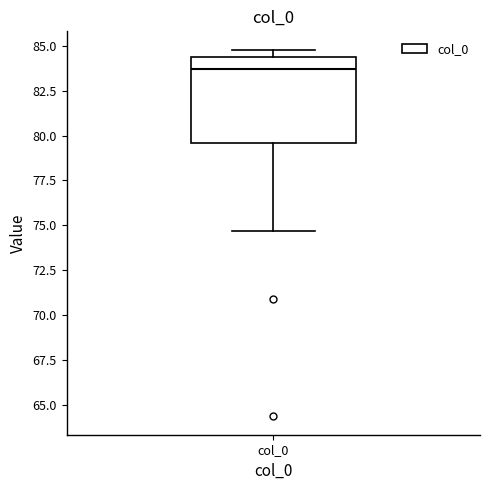

Read this box plot against the y-axis: the position of the median line, the range covered by the box, and the ends of both whiskers. The values are not printed on the chart, so give them approximately, as read against the axis.

median 83.5, box 79.5 to 84.5, whiskers 74.5 to 85.0